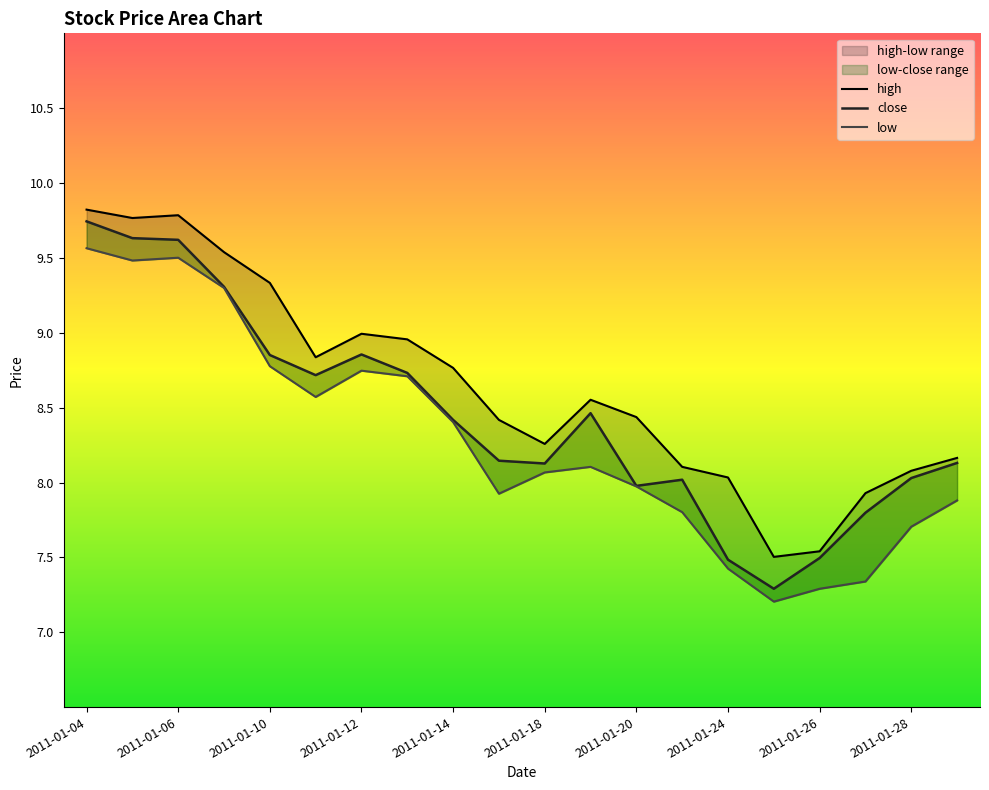

What is the lowest value of the low series?

7.2